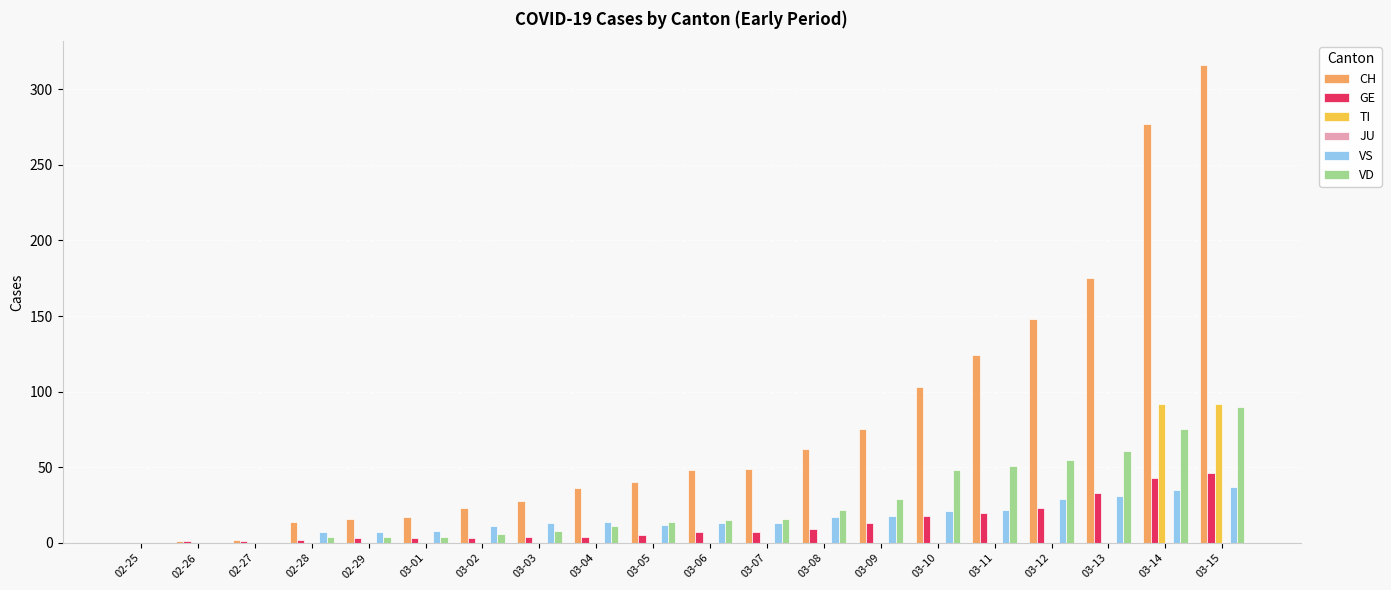

The VD series shows 37 at 02-27. True or false?

False